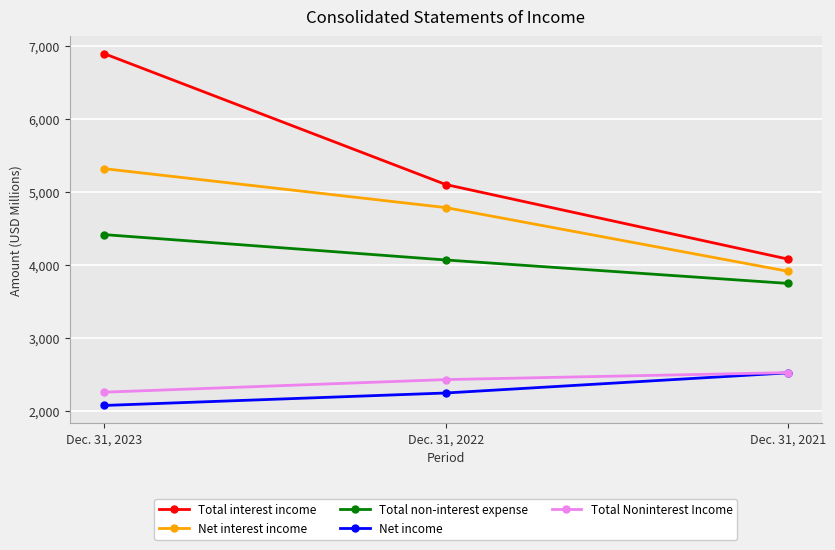

Count the Net interest income values in the range 3914 to 5320.

3